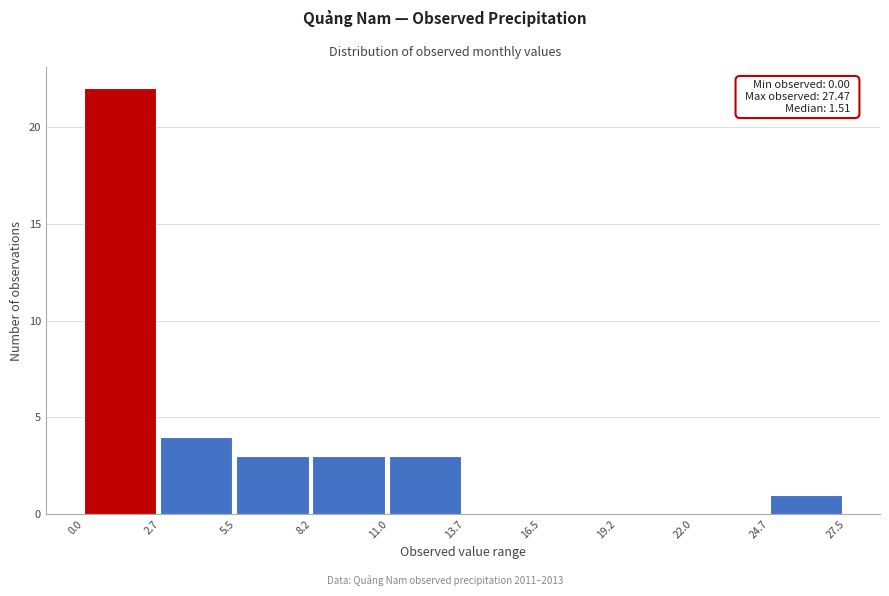

Over which range of the x-axis is the bar tallest?

0.0 to 2.7